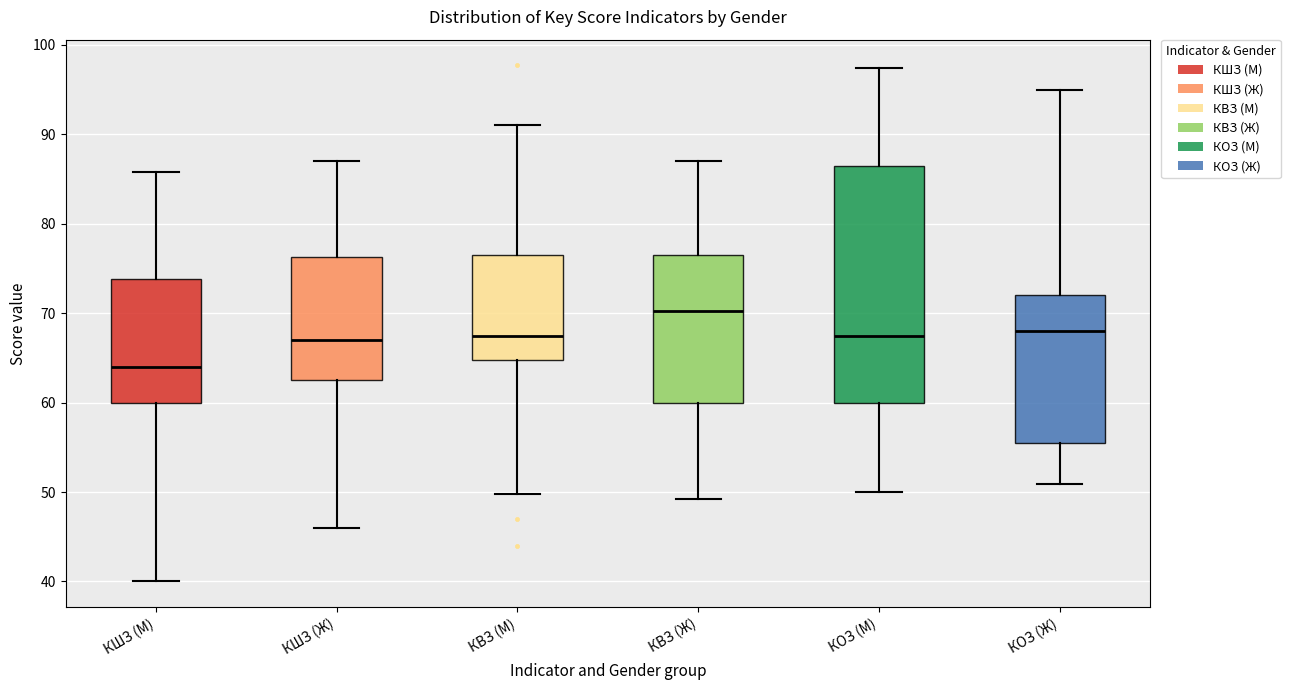

Which box is the tallest, from its lower edge to its upper edge?

КОЗ (M)